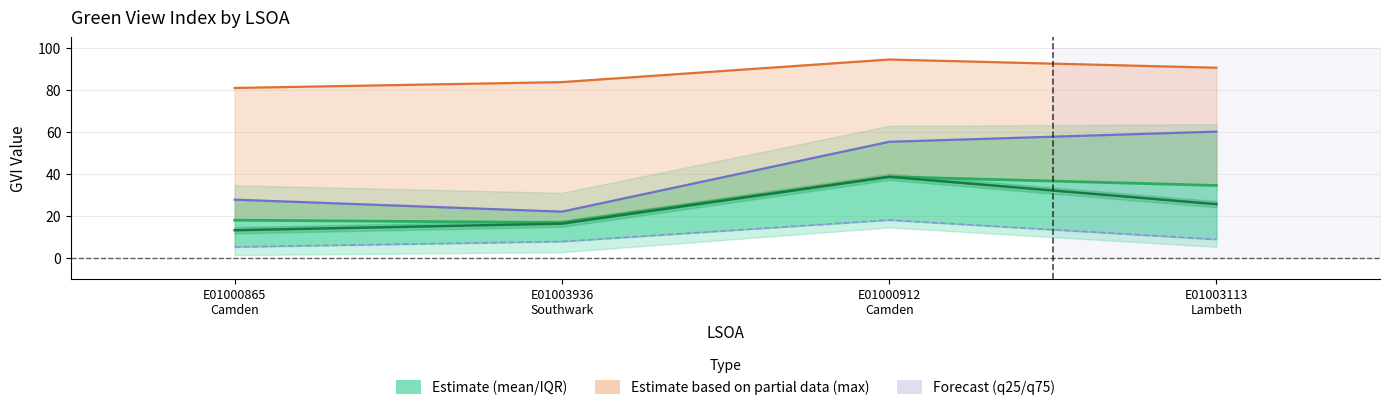

True or false: max_gvi and q25_gvi cross at least once.

False